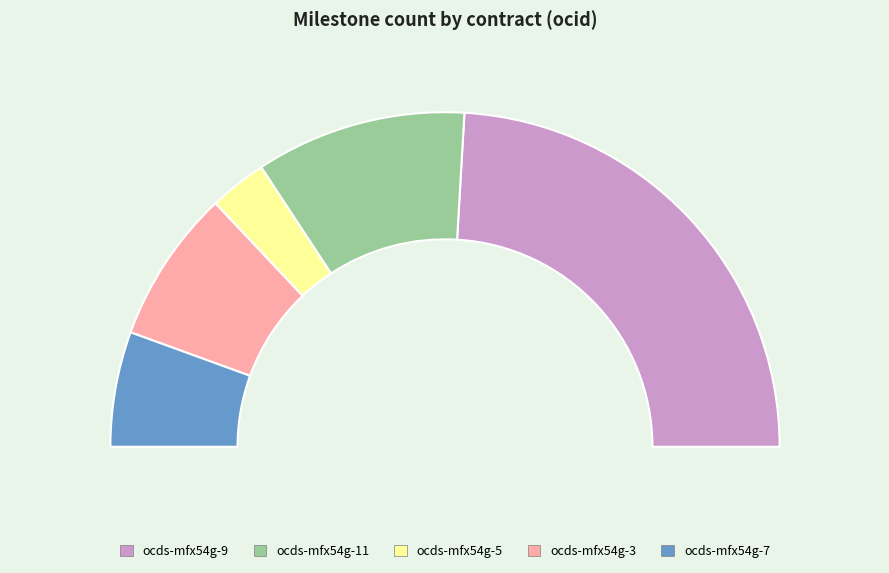

To the nearest percent, what percentage of the pie is ocds-mfx54g-9?

48%